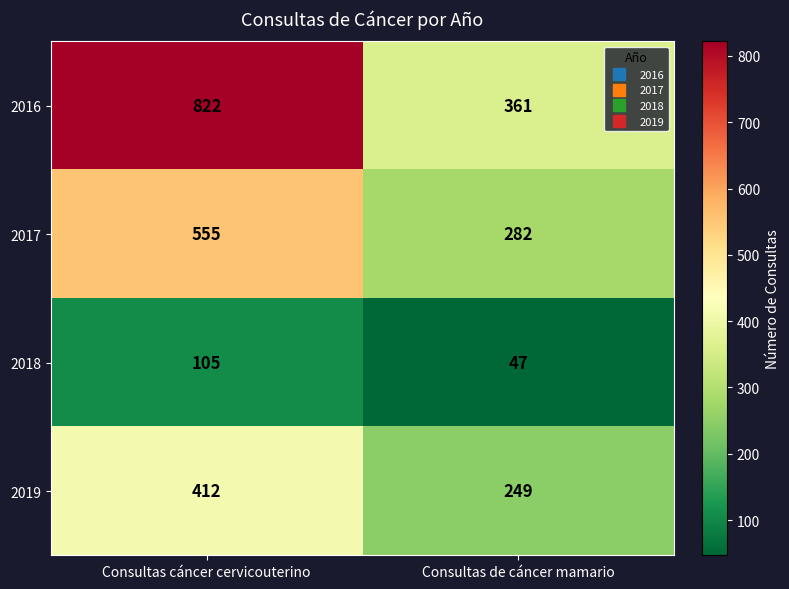

At Consultas cáncer cervicouterino, list the series in order from smallest to largest.

2018, 2019, 2017, 2016